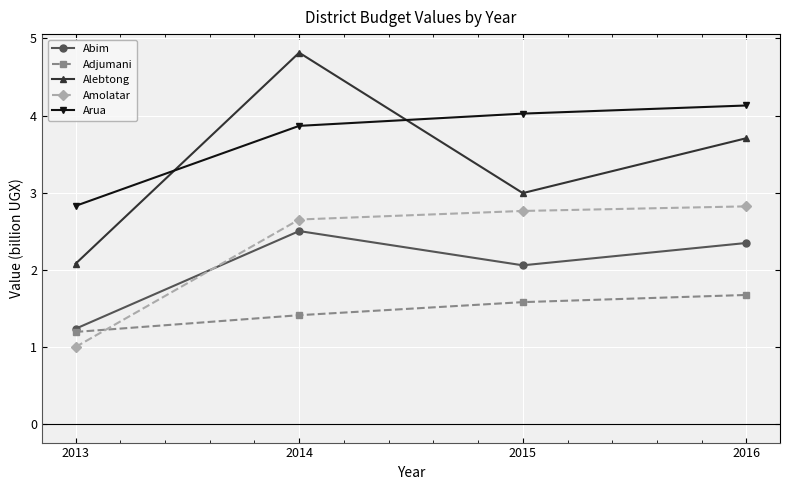

Which series has the largest total across all categories?

Arua